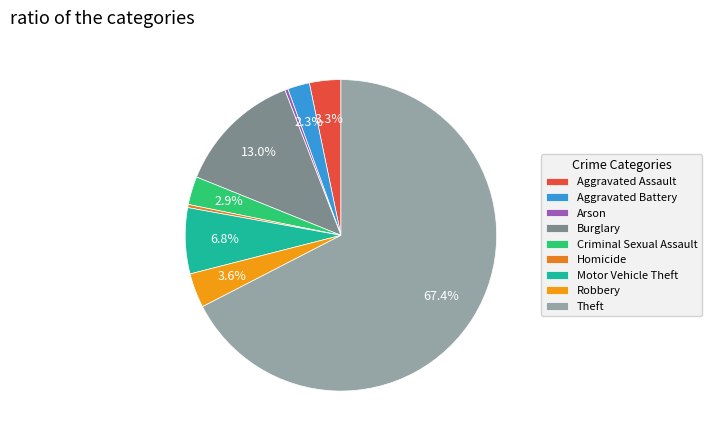

Count the number of slices in the pie.

9